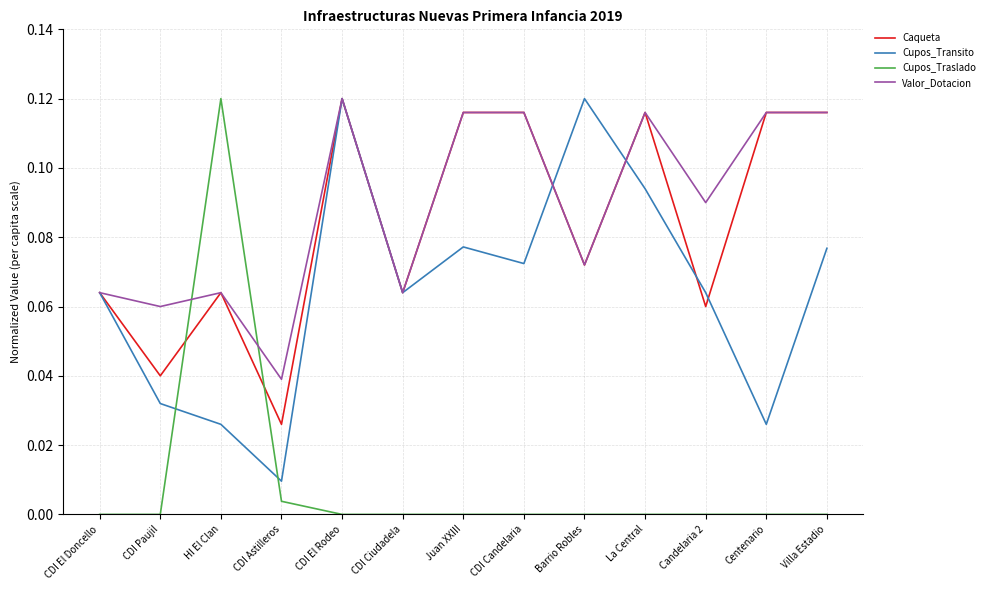

The Cupos_Traslado series shows -0.1 at CDI El Doncello. True or false?

False